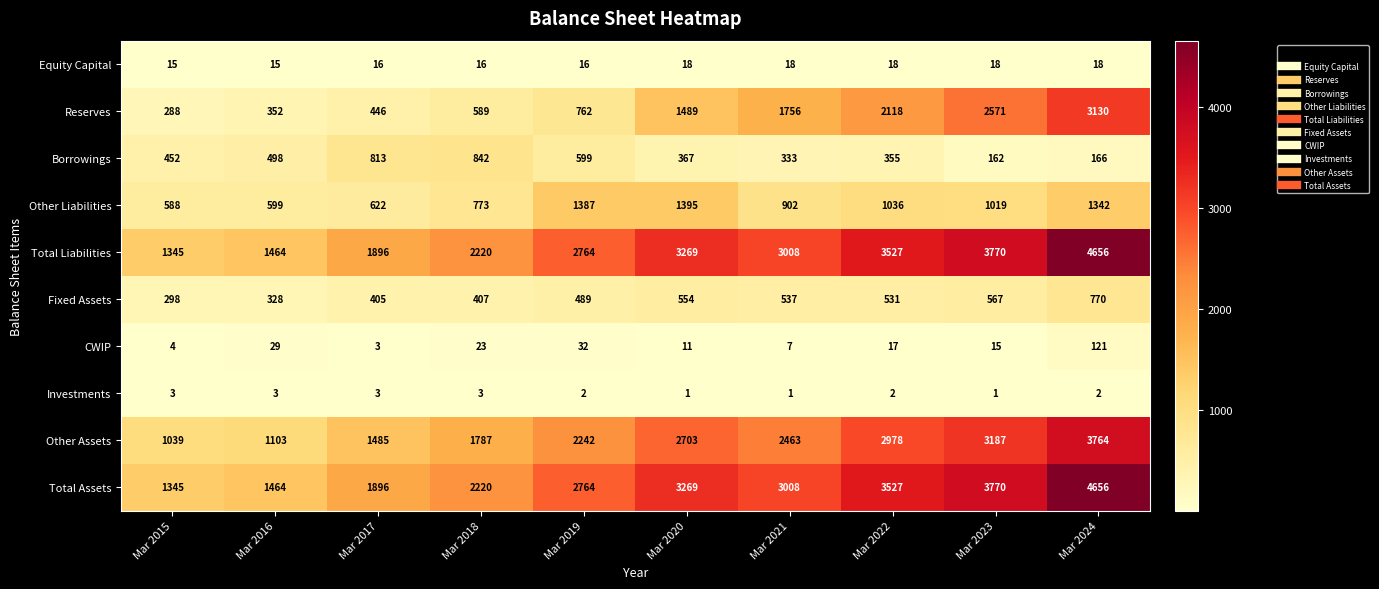

The Total Assets series shows 2545 at Mar 2023. True or false?

False